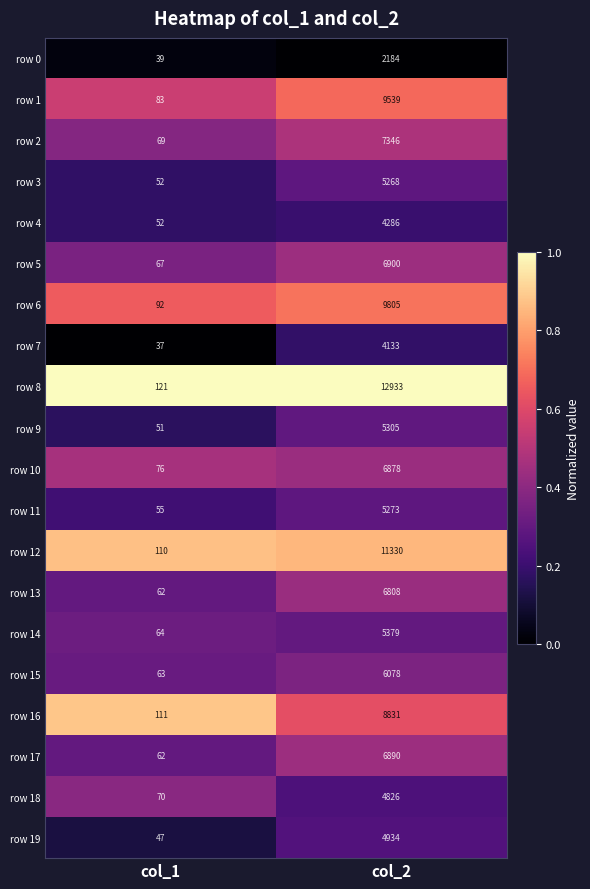

What is the difference between the maximum and minimum values in the row 12 series?

11220